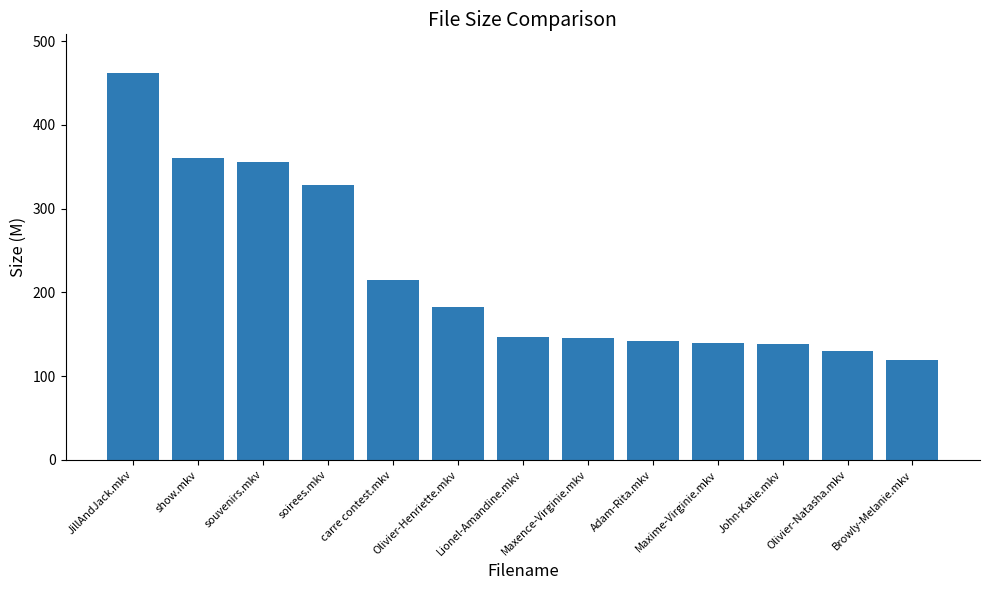

What is the maximum value shown in the chart?

462.0